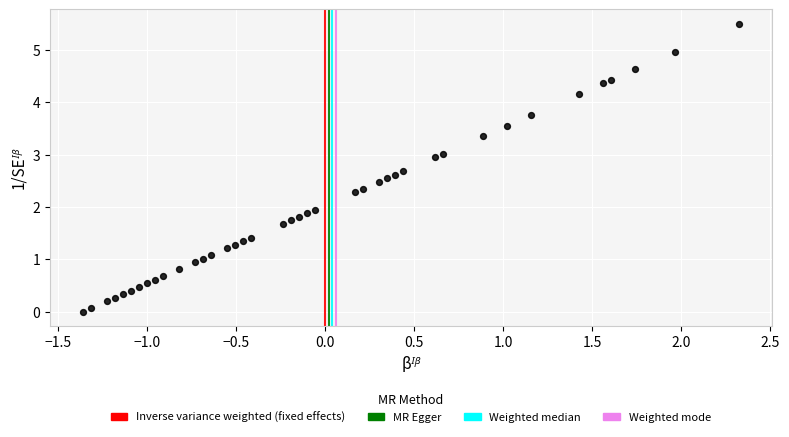

What is the range of X values (max minus min)?

3.7